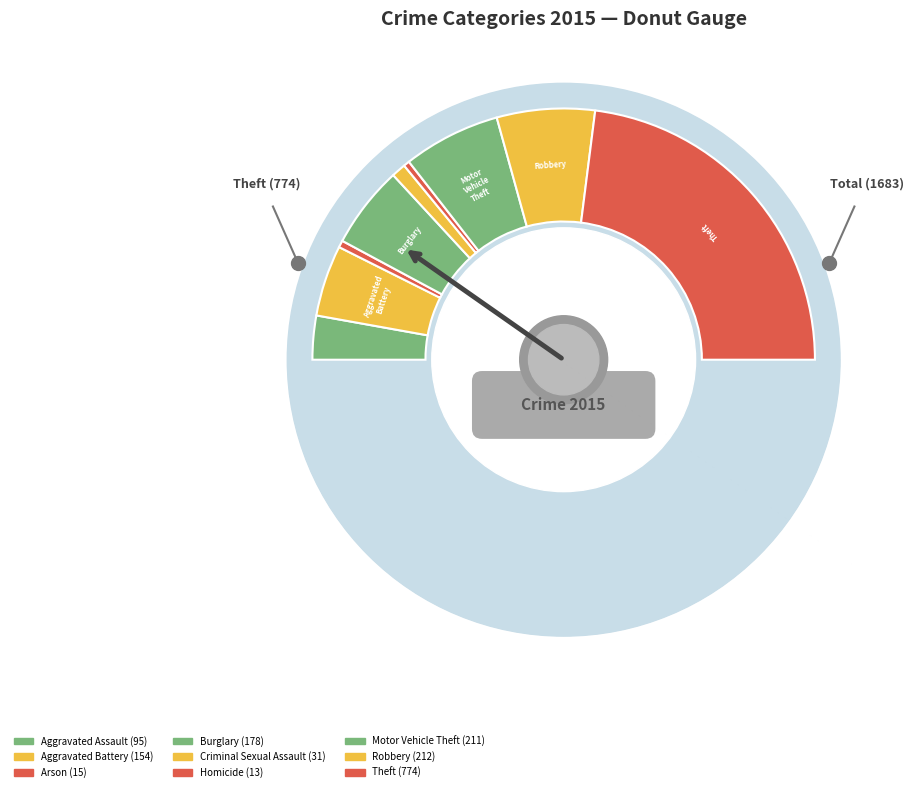

Is it true that Homicide is 1% of the pie?

True